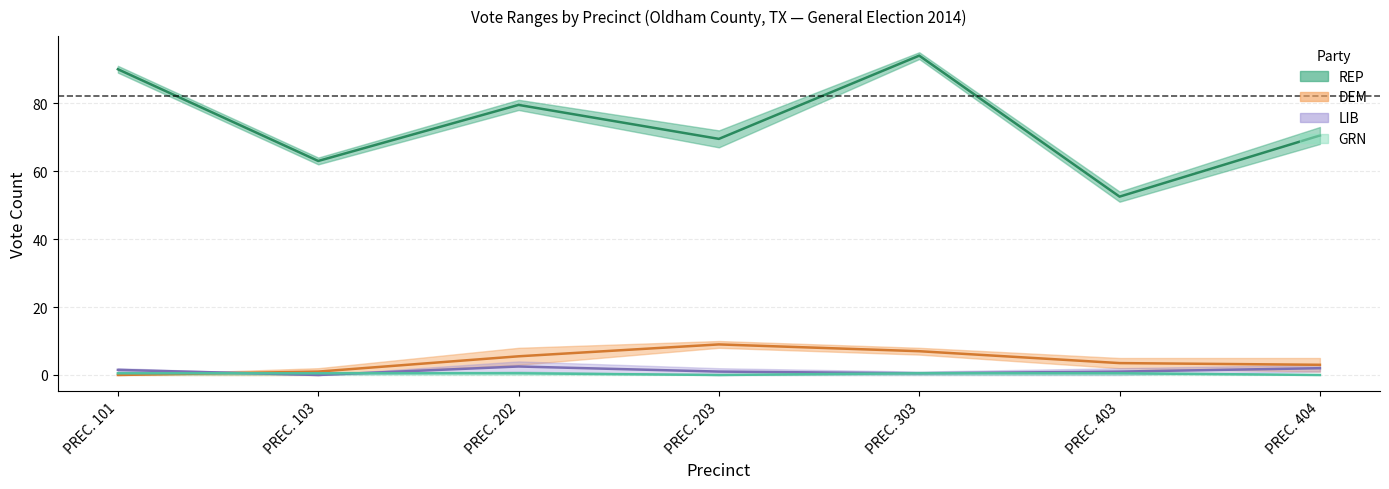

In DEM mid, how many points are higher than both neighbors (excluding endpoints)?

1